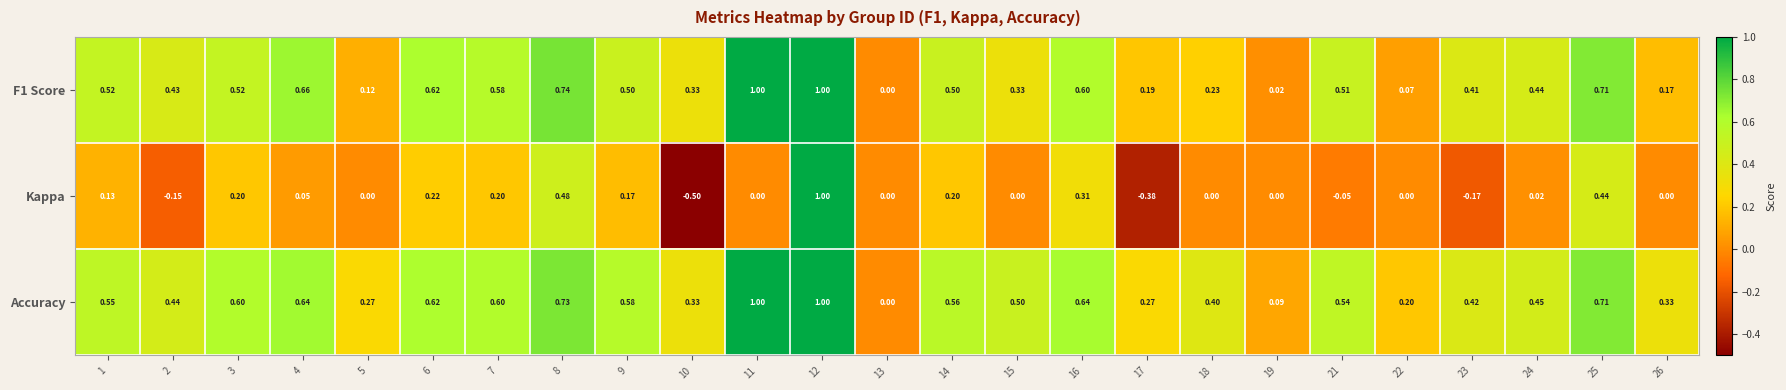

How many data points does each series have?

25